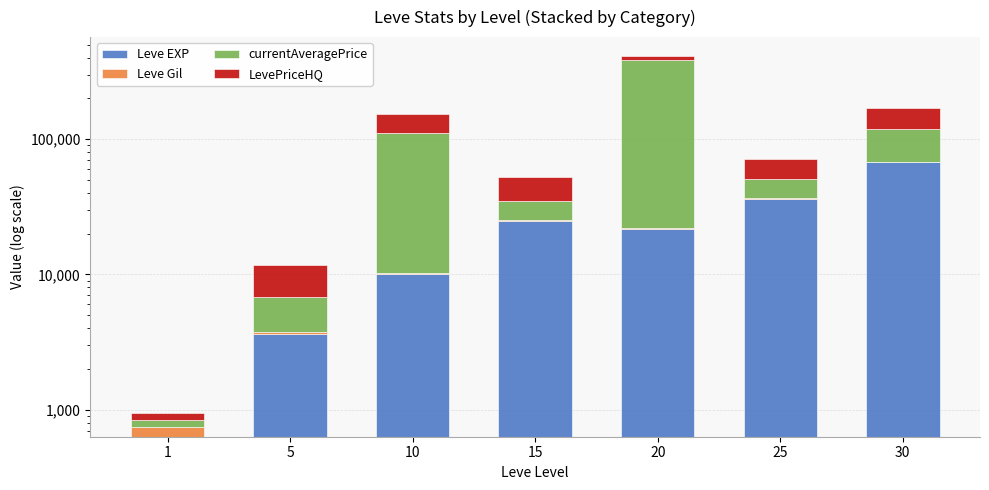

Rank the series by their maximum value, from lowest to highest.

Leve Gil, LevePriceHQ, Leve EXP, currentAveragePrice